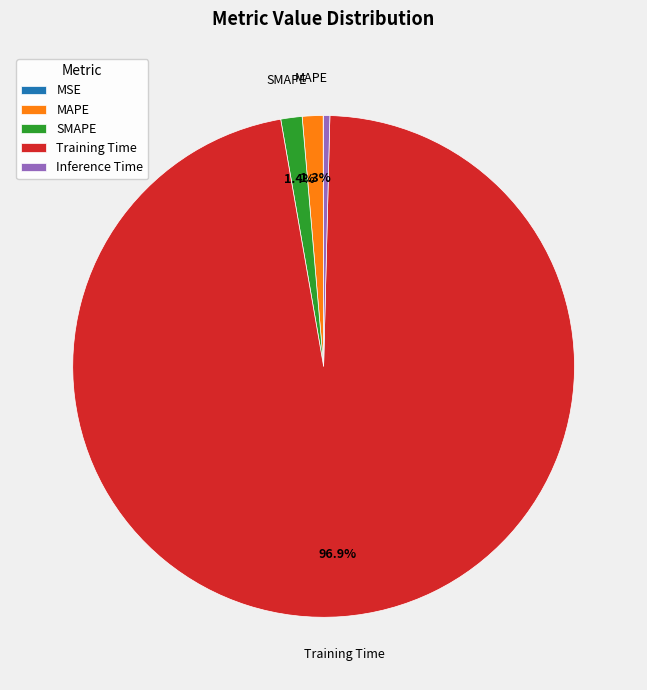

To the nearest percent, what is the average slice percentage?

20%